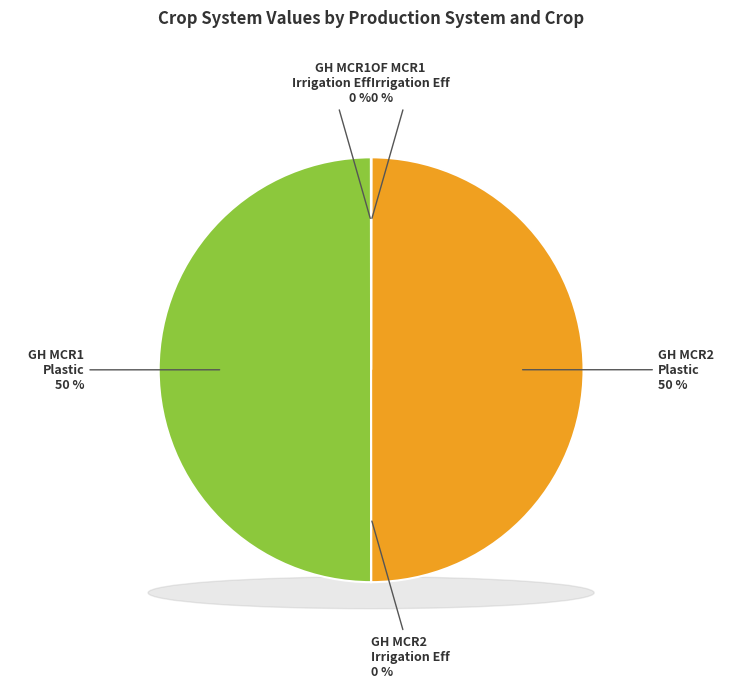

Combined, do OF MCR1 Irrigation_Eff and GH MCR2 Plastic account for over 50%?

No